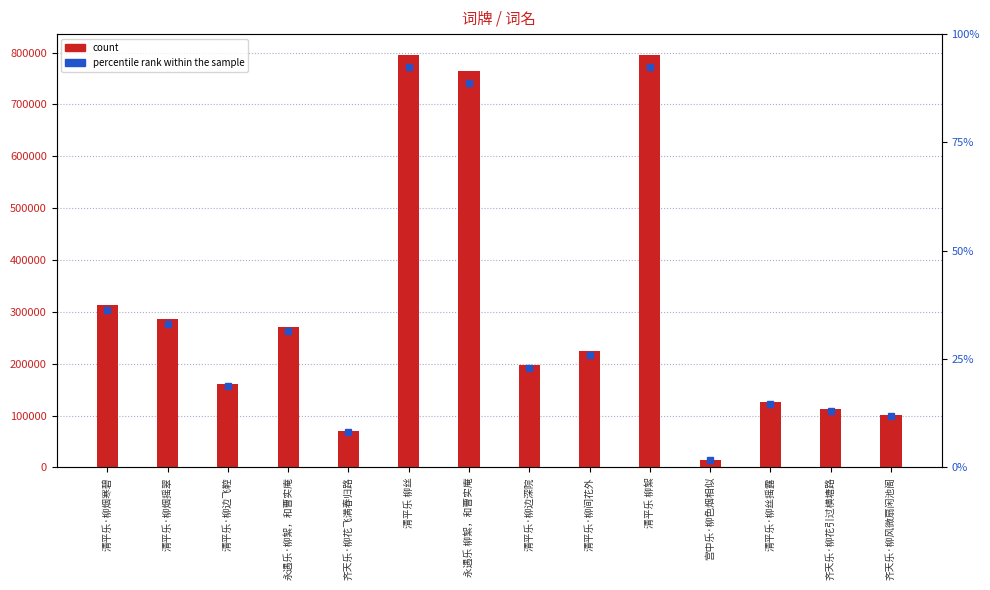

The value at 永遇乐 柳絮，和曹实庵 is 764106. True or false?

True